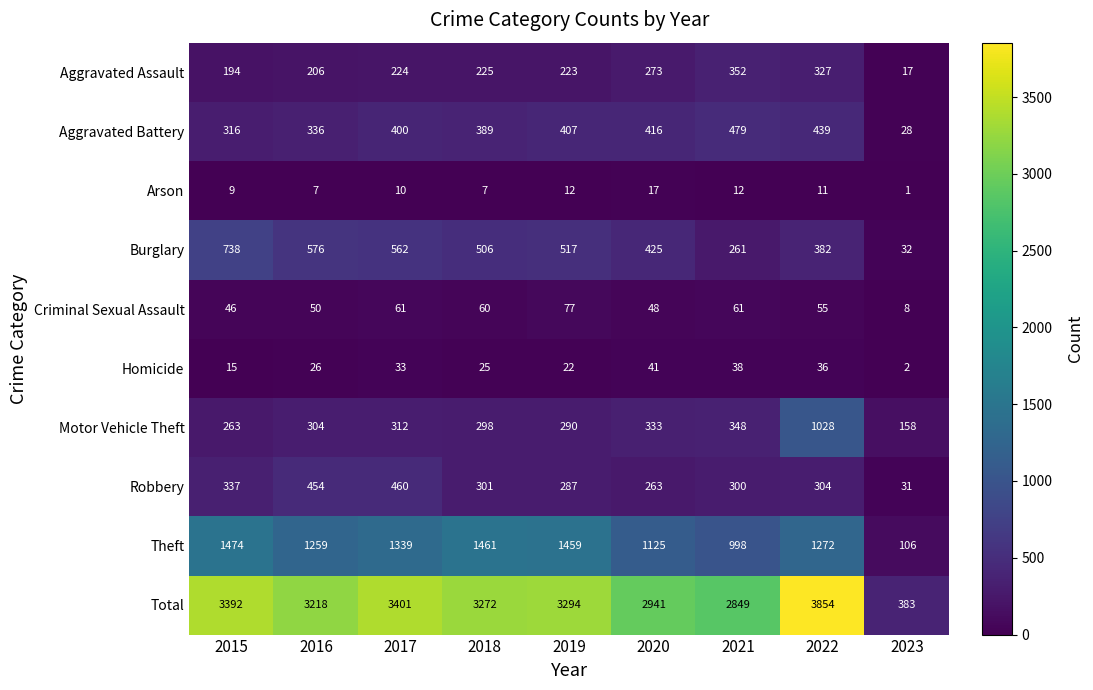

Rank the series at 2020 from lowest to highest value.

Arson, Homicide, Criminal Sexual Assault, Robbery, Aggravated Assault, Motor Vehicle Theft, Aggravated Battery, Burglary, Theft, Total